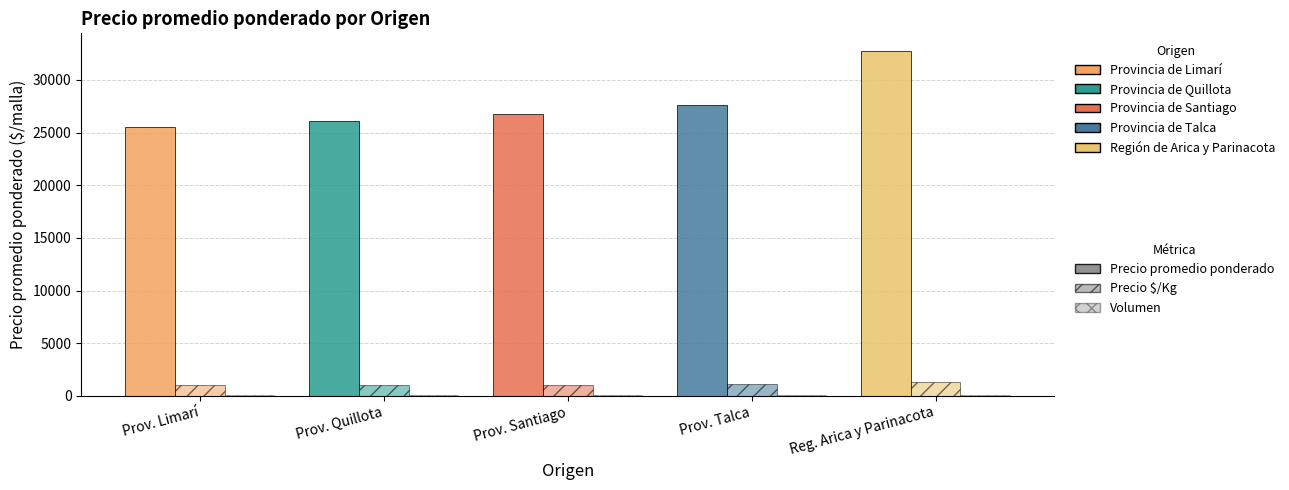

How many distinct data groups are displayed?

3